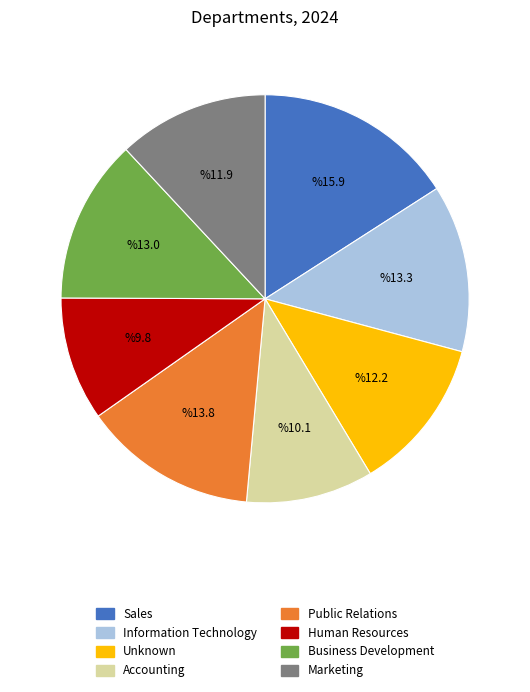

The Information Technology slice represents 13% of the pie. True or false?

True